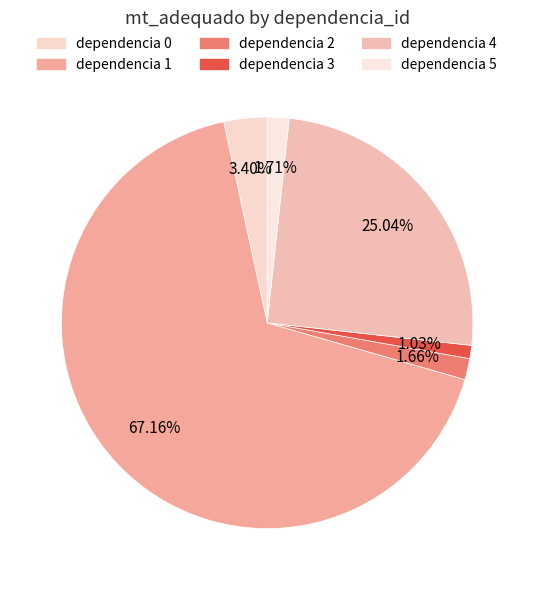

Count the number of slices in the pie.

6